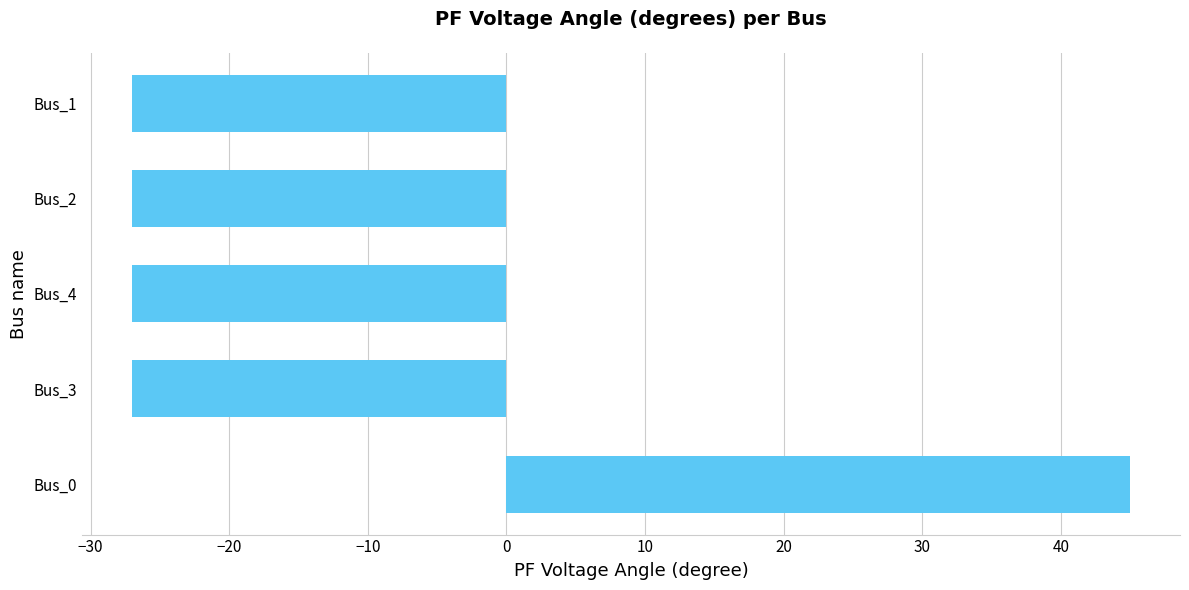

True or false: the data shows -27.0 at Bus_4.

True